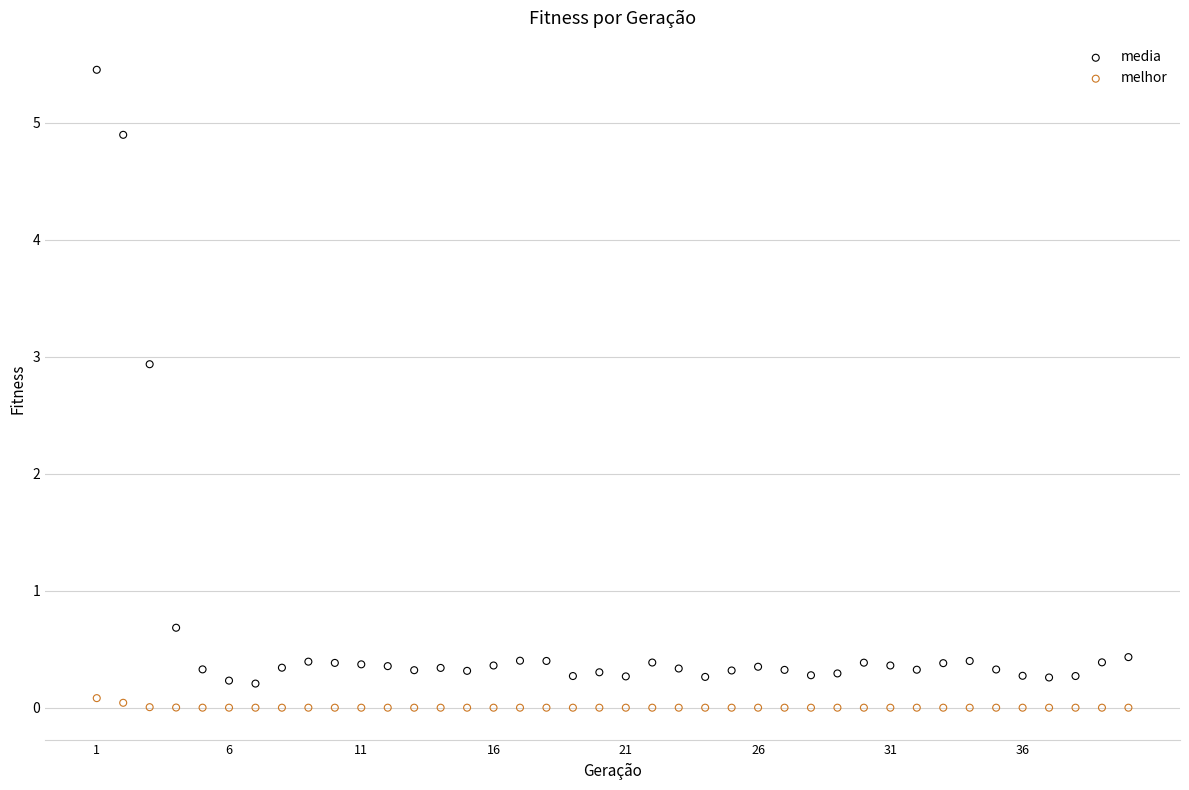

What are all the series names shown in the legend?

media, melhor